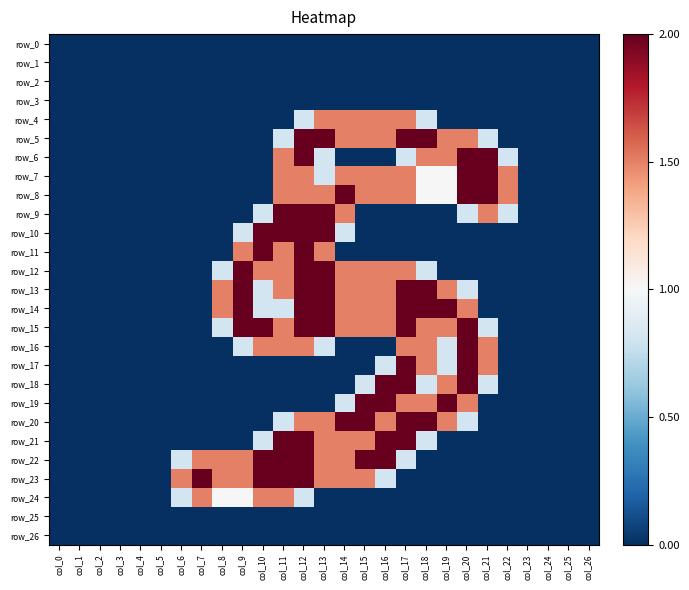

Which series has the largest range (max minus min)?

row_5